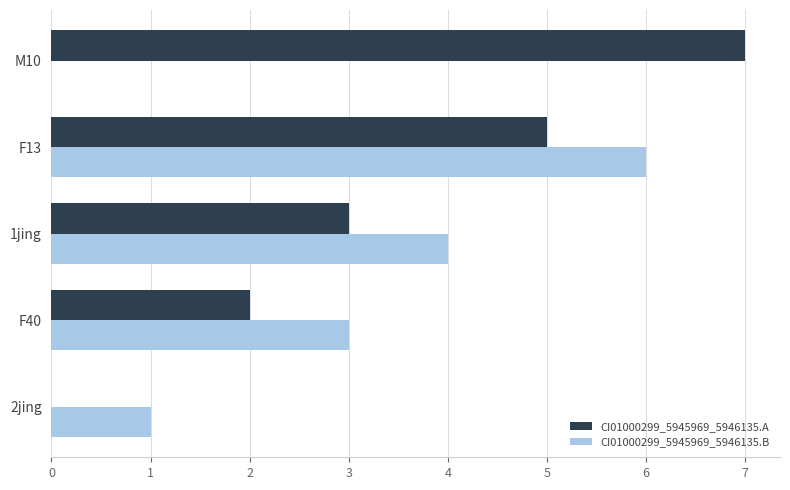

How many series are shown in this chart?

2